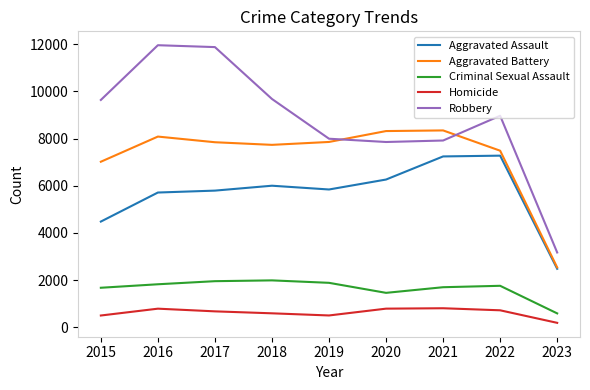

How many interior local valleys does the Aggravated Battery series have?

1